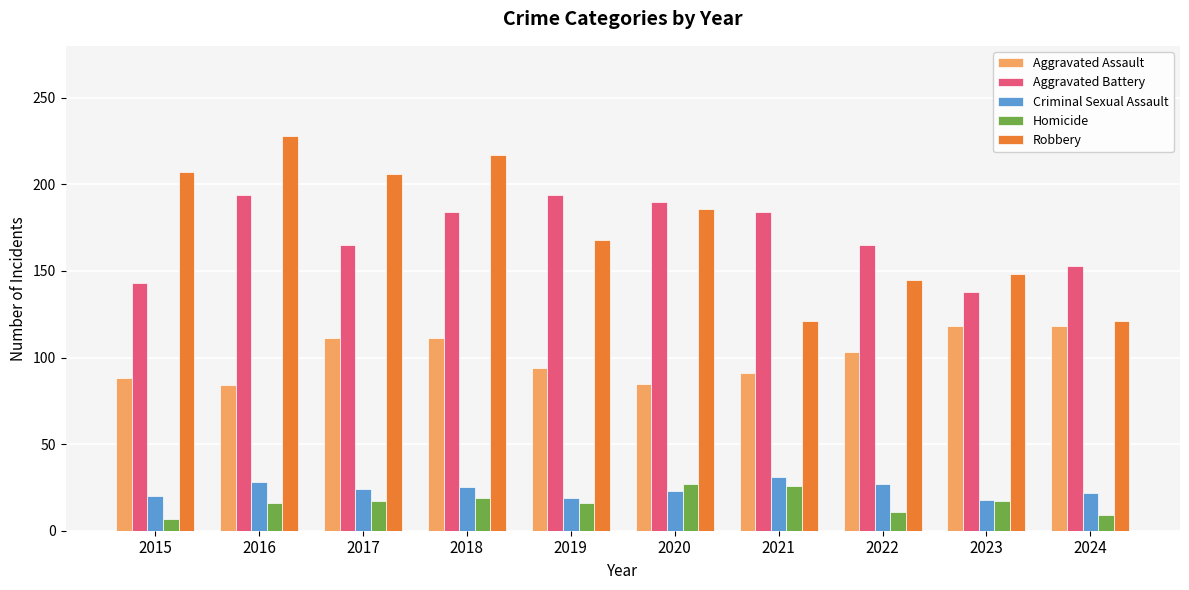

What is the difference between the maximum and second lowest values in the Homicide series?

18